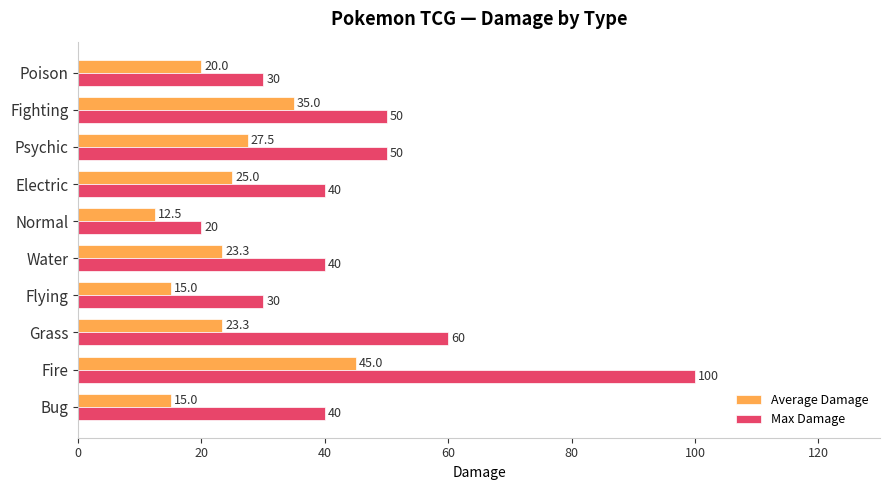

List the series in order of their overall mean, highest first.

Max Damage, Average Damage